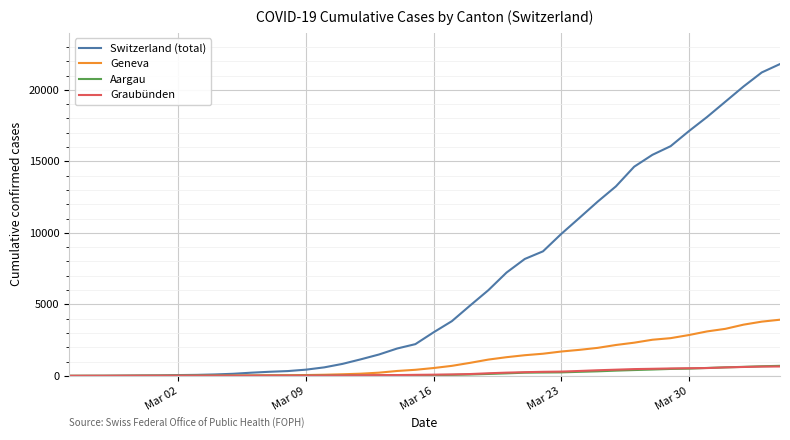

How many lines are shown in the chart?

4